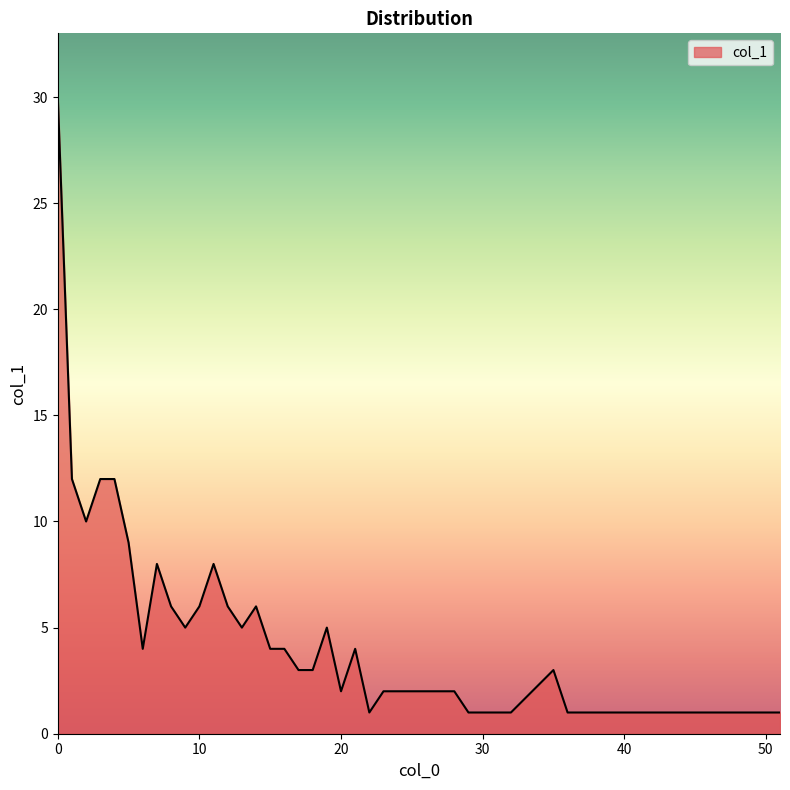

What is the difference between the maximum and minimum values?

29